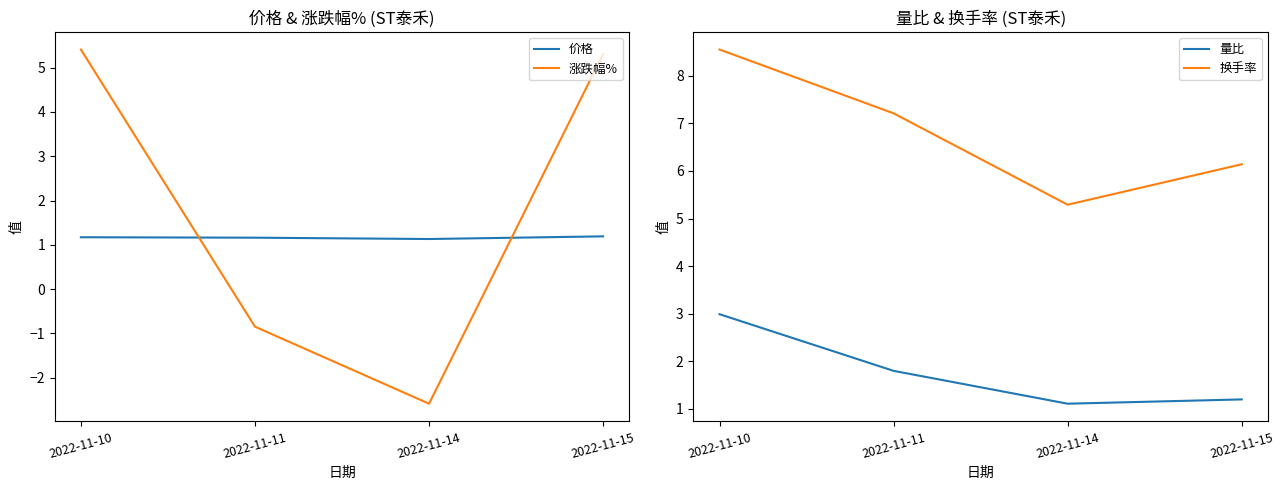

Reading left to right, extract all data points from this chart.

价格: 2022-11-10=1.2	2022-11-11=1.2	2022-11-14=1.1	2022-11-15=1.2
涨跌幅%: 2022-11-10=5.4	2022-11-11=-0.8	2022-11-14=-2.6	2022-11-15=5.3
量比: 2022-11-10=3.0	2022-11-11=1.8	2022-11-14=1.1	2022-11-15=1.2
换手率: 2022-11-10=8.6	2022-11-11=7.2	2022-11-14=5.3	2022-11-15=6.1